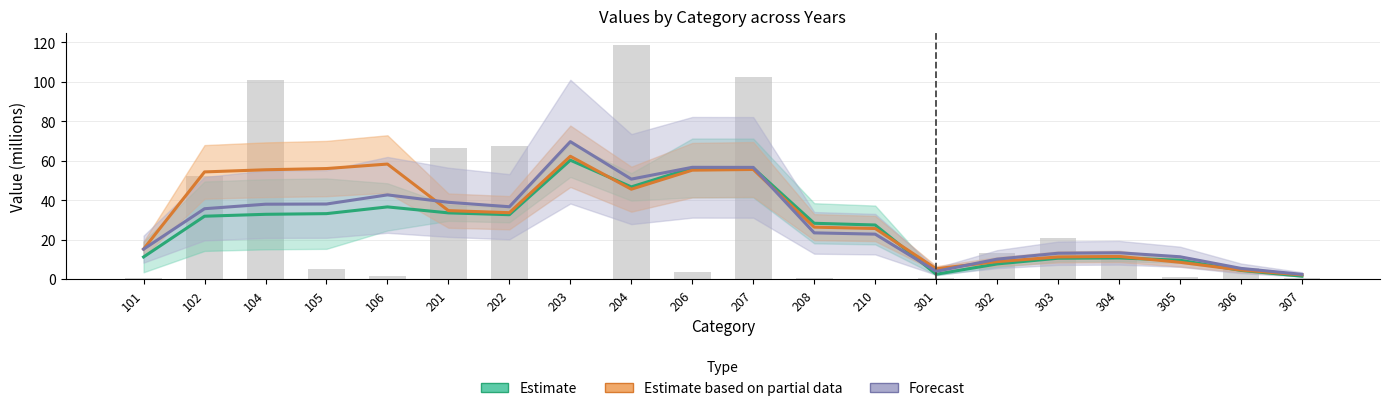

What is the value of the Estimate bar at the 11th from the left?

56.3